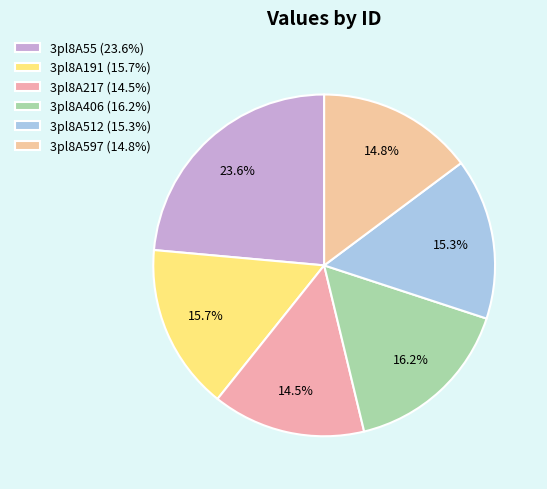

True or false: 3pl8A191 accounts for 10% of the total.

False